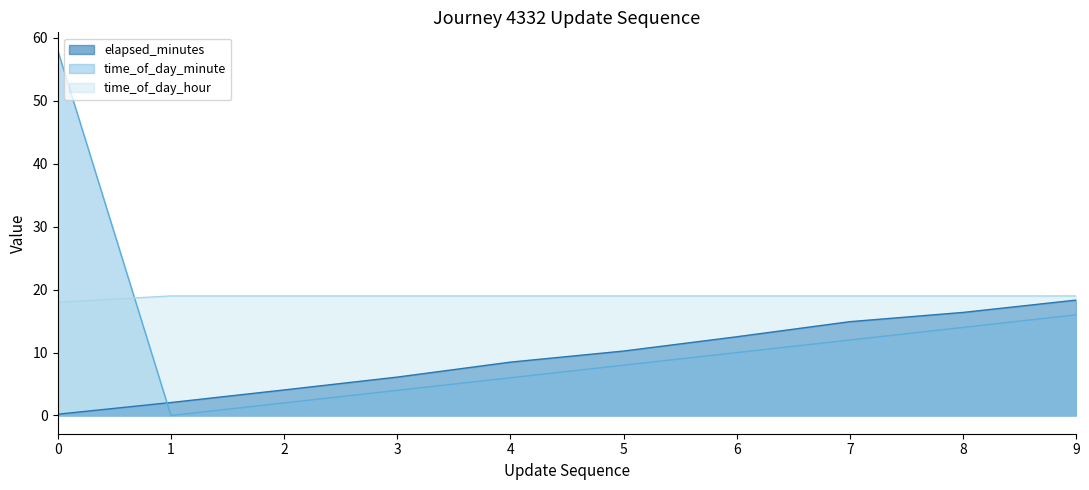

Is it true that time_of_day_hour equals 11.9 at 5?

False